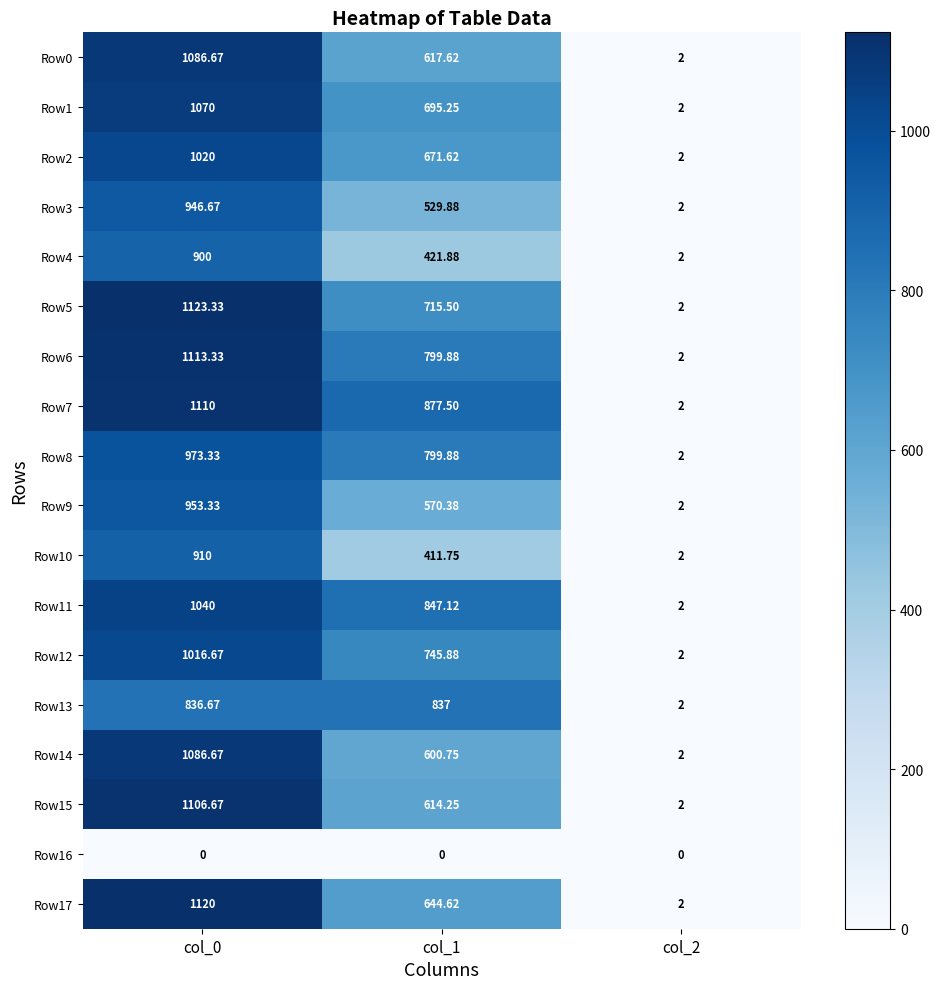

Is the value of Row14 at col_1 greater than the value of Row16 at col_2?

Yes